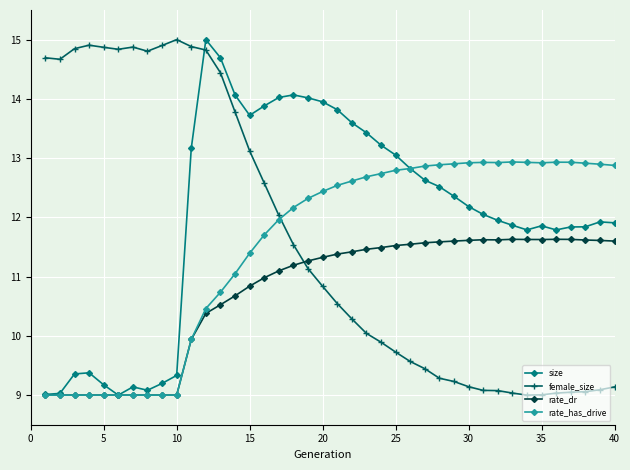

What is the lowest value of the rate_has_drive series?

9.0